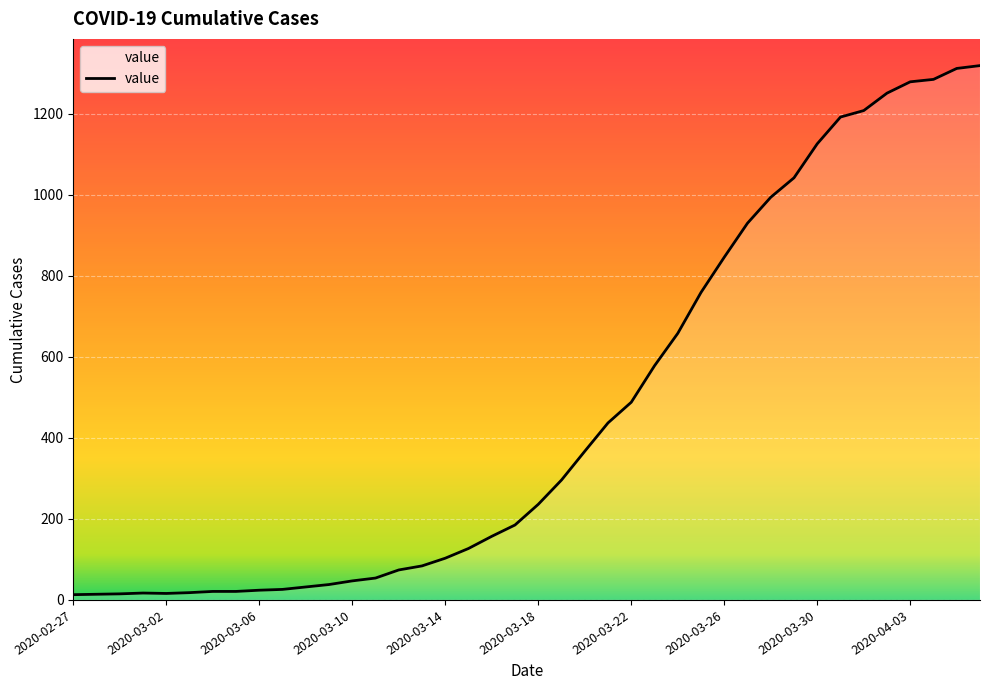

What is the greatest value displayed?

1319